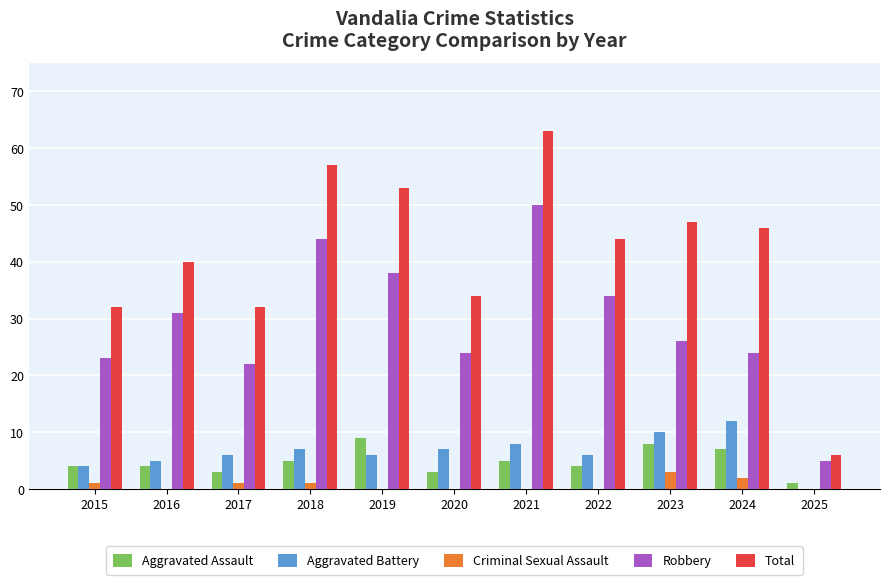

The value of Total at 2015 is 53. True or false?

False